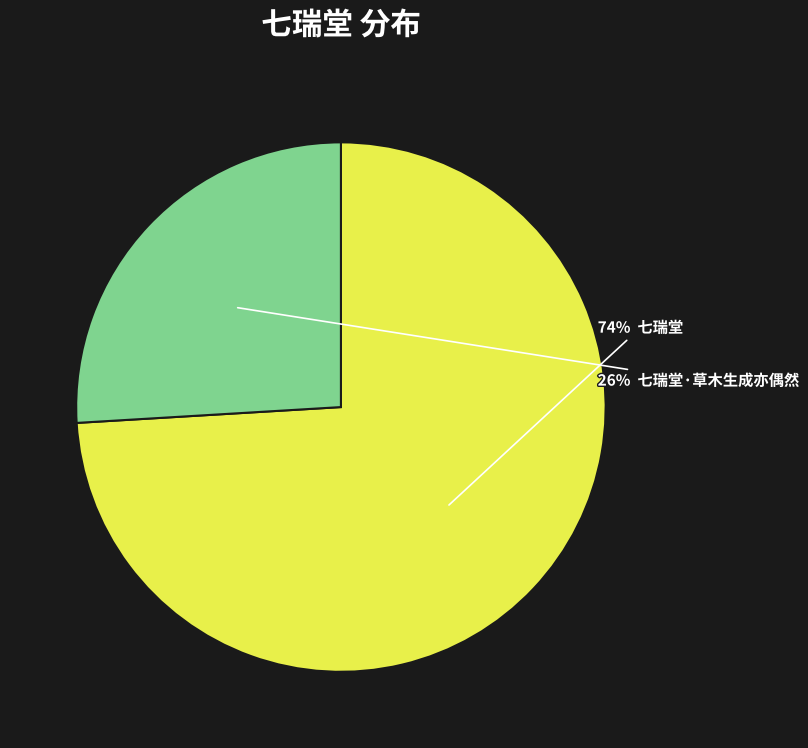

Is there a majority slice in this chart?

Yes